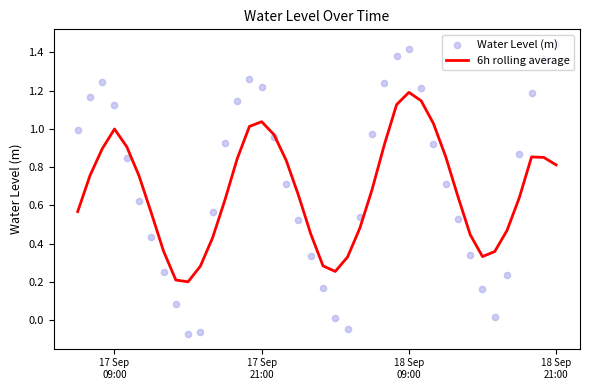

Which series has the largest total across all categories?

Water Level (m)